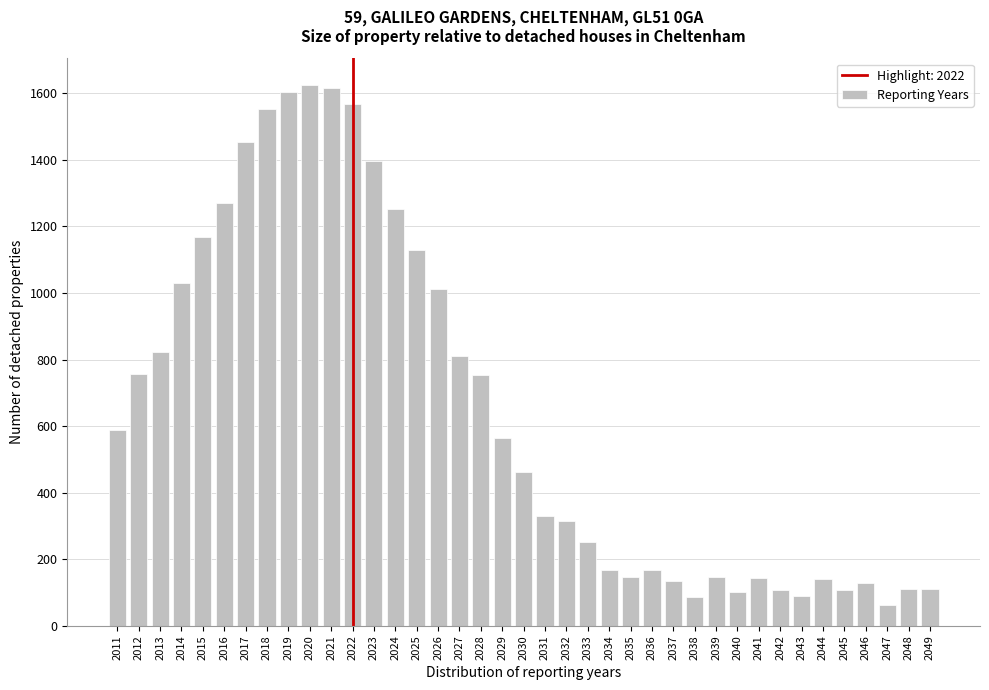

What is the value of the 11th bar from the left?

1616